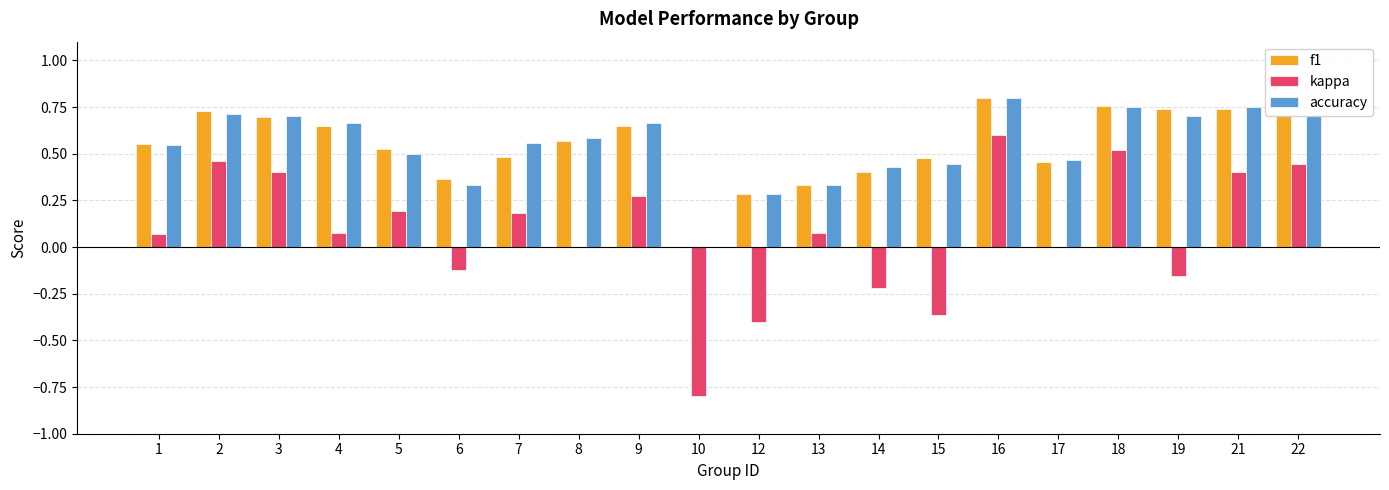

The value of accuracy at 18 is 1.3. True or false?

False